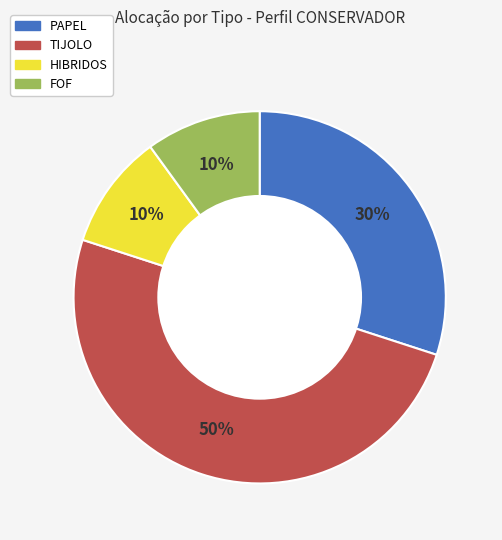

To the nearest percent, what is the average slice percentage?

25%